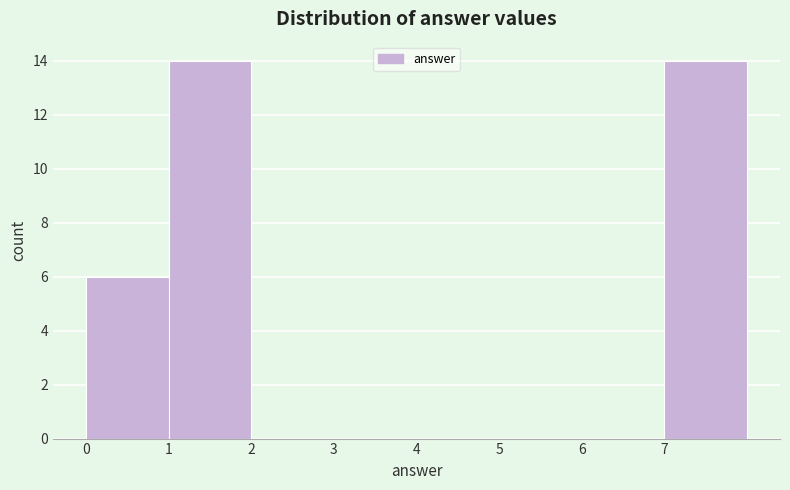

Reading left to right, transcribe this chart: for each bar, give the range it covers on the x-axis and its height. The values are not printed on the chart, so give them approximately, as read against the axis.

0 to 1: 6
1 to 2: 14
2 to 3: 0
3 to 4: 0
4 to 5: 0
5 to 6: 0
6 to 7: 0
7 to 8: 14